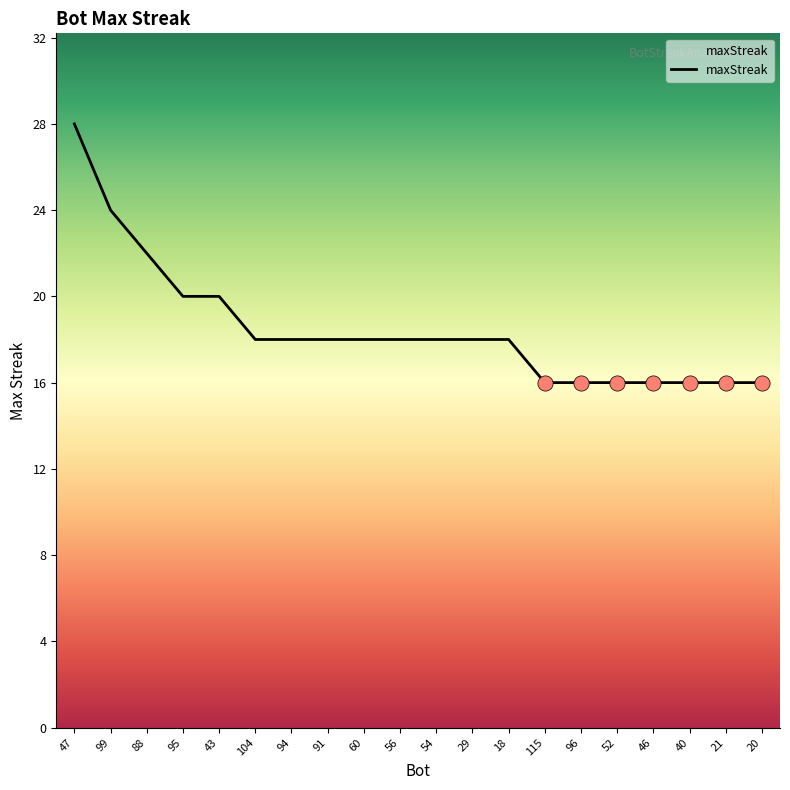

What is the change in value from 18 to 40?

-2